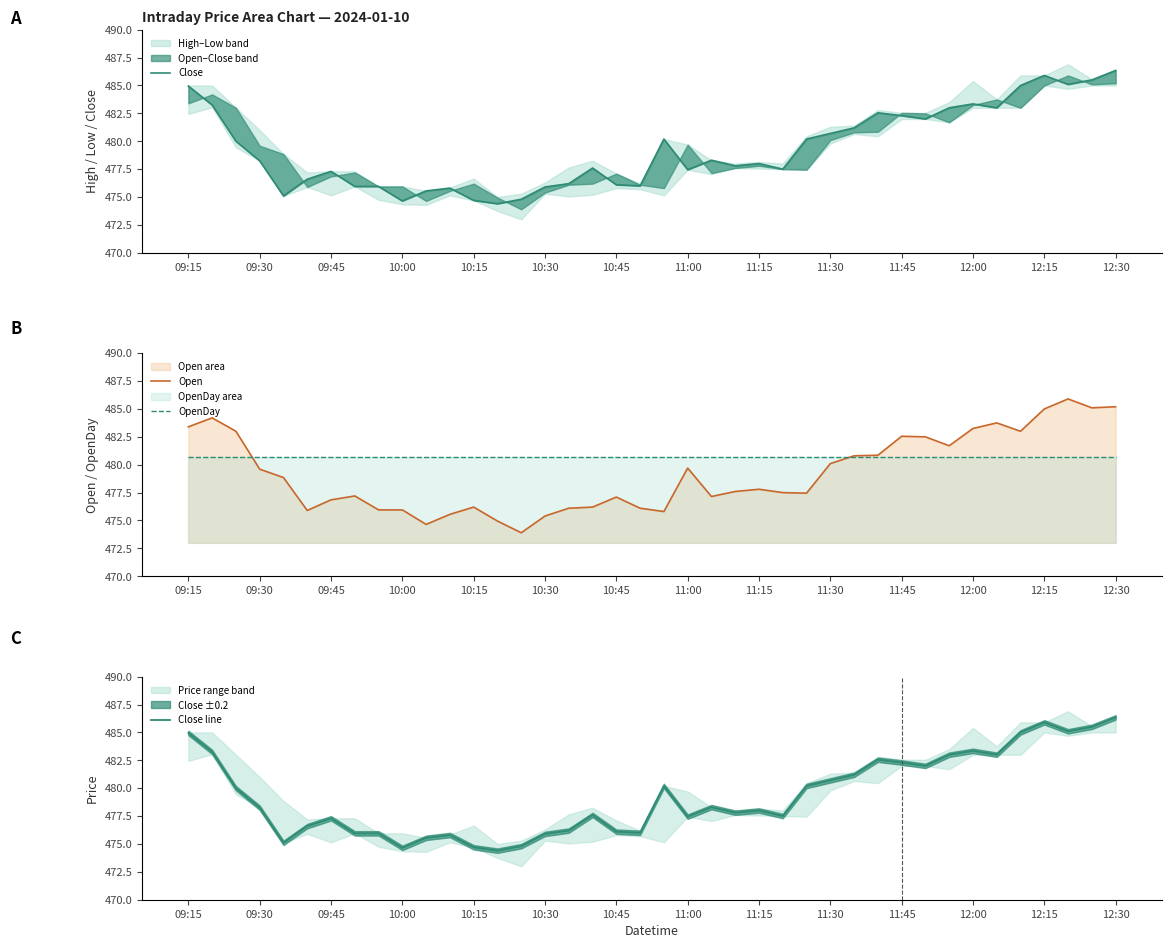

True or false: Open has a value of 648.8 at 11:30.

False